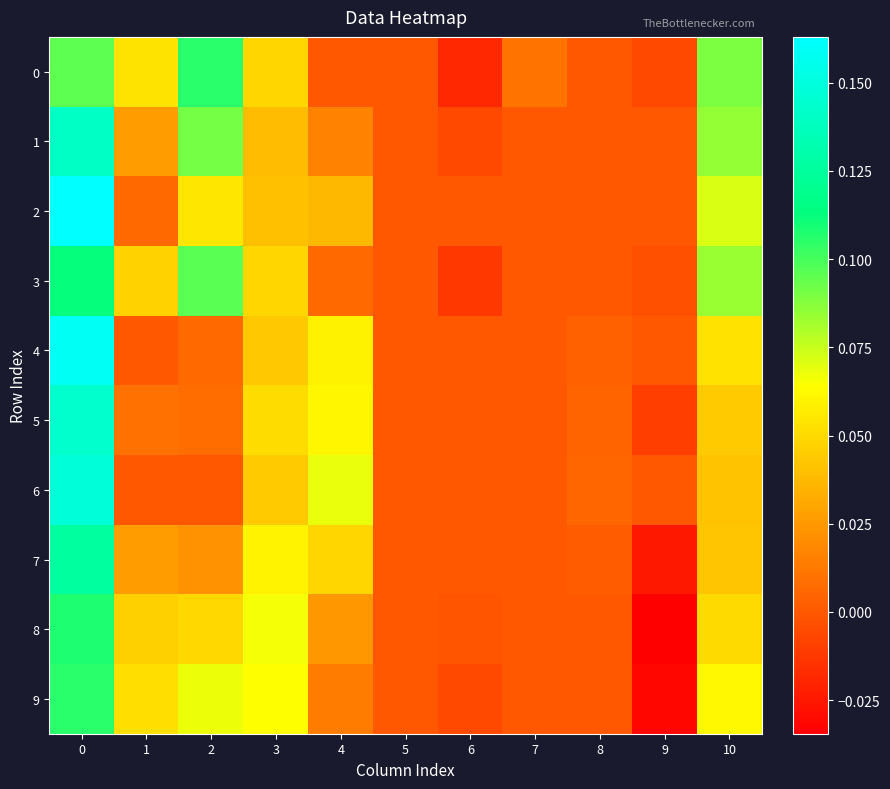

List the series in order of their peak value, highest first.

2, 4, 6, 5, 1, 7, 3, 8, 0, 9